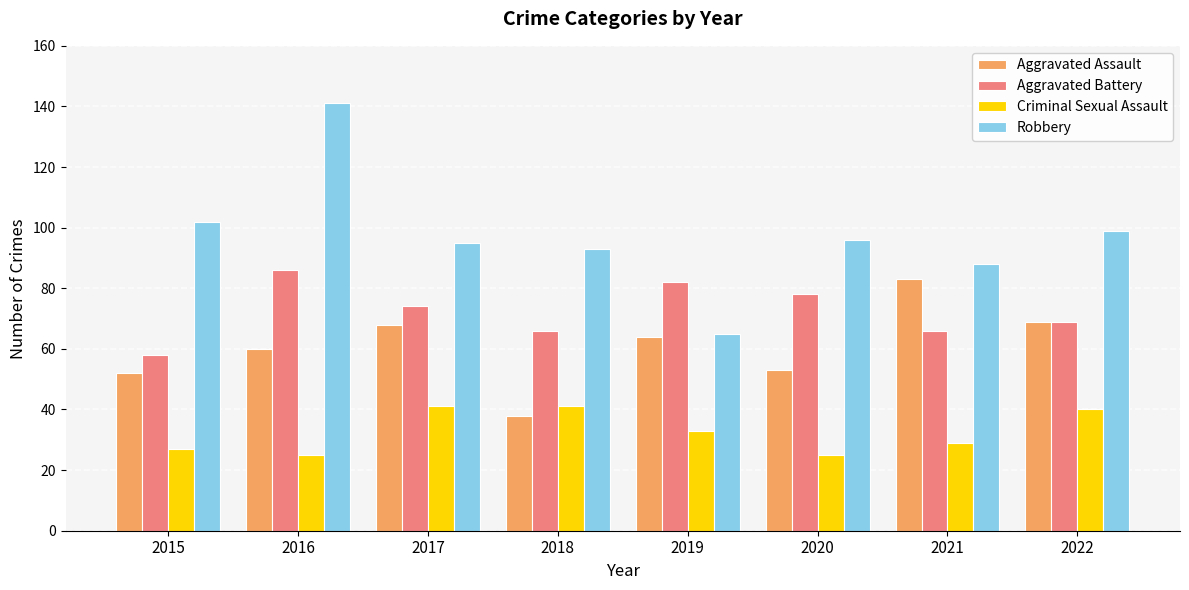

What is the greatest value displayed?

141